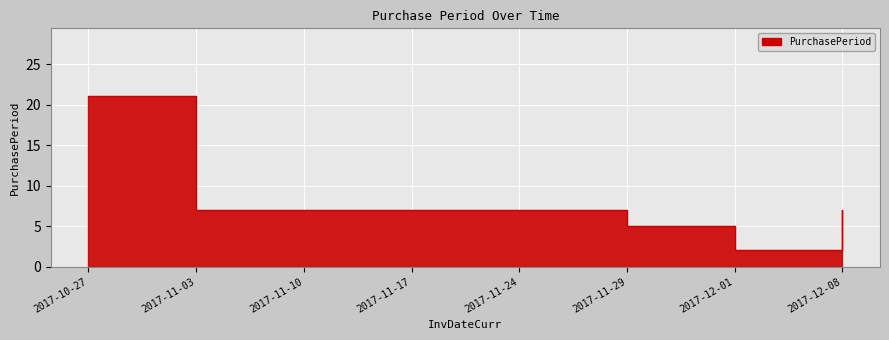

Approximately how many times larger is the value at 2017-11-03 compared to 2017-11-29?

1.4